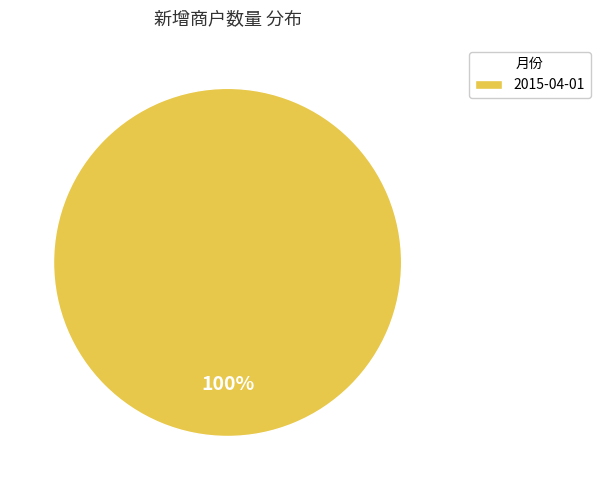

How many segments does this pie chart have?

1